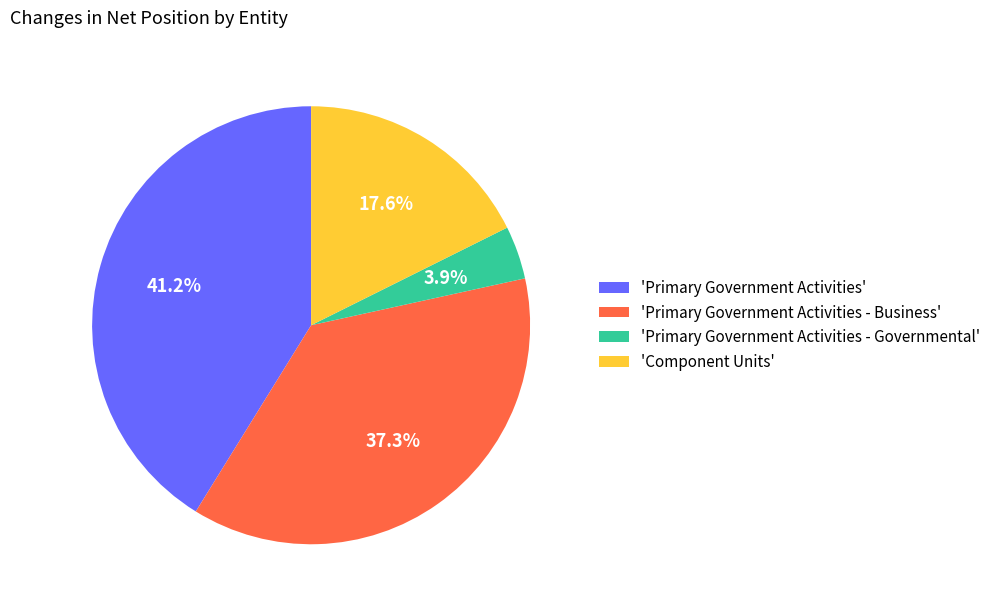

Rank the categories by value from lowest to highest.

'Primary Government Activities - Governmental', 'Component Units', 'Primary Government Activities - Business', 'Primary Government Activities'